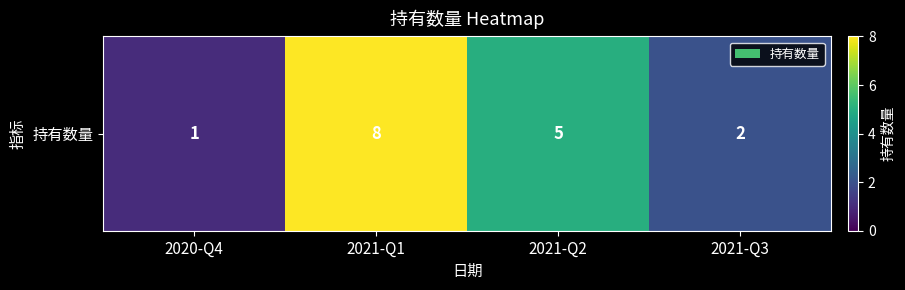

What is the approximate value at 2021-Q2?

5